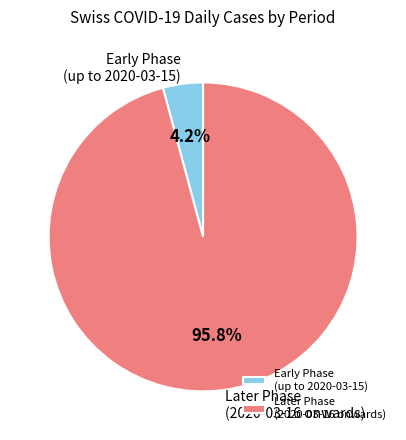

Is there any slice that represents more than half of the pie?

Yes